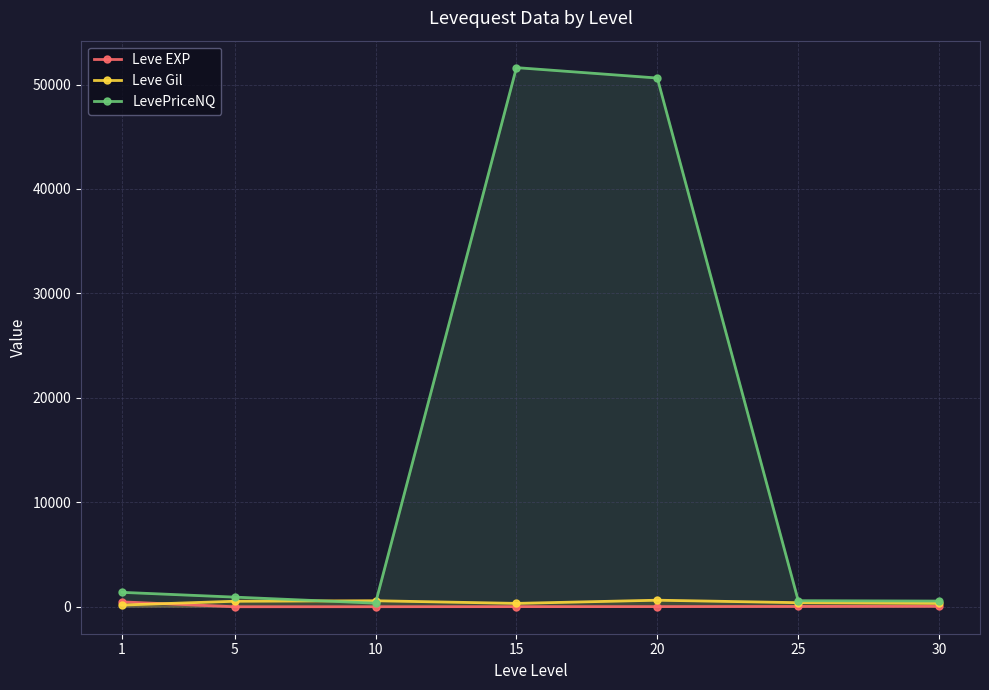

What is the spread (max minus min) of values at 30?

500.2